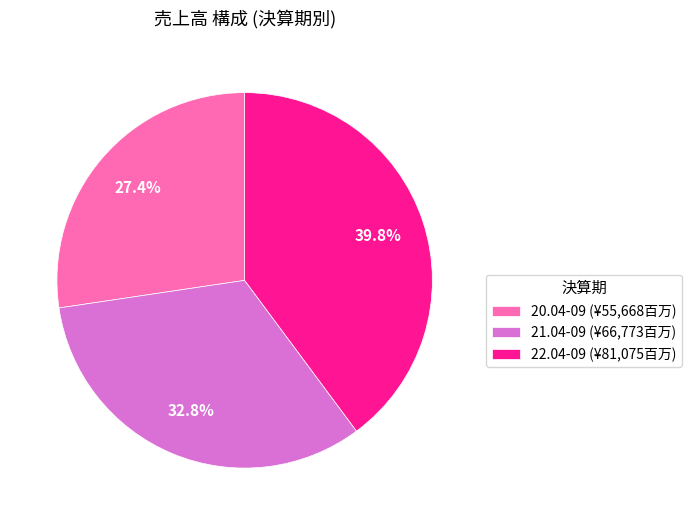

What is the ratio of the value at 21.04-09 (¥66,773百万) to the value at 20.04-09 (¥55,668百万)?

1.2